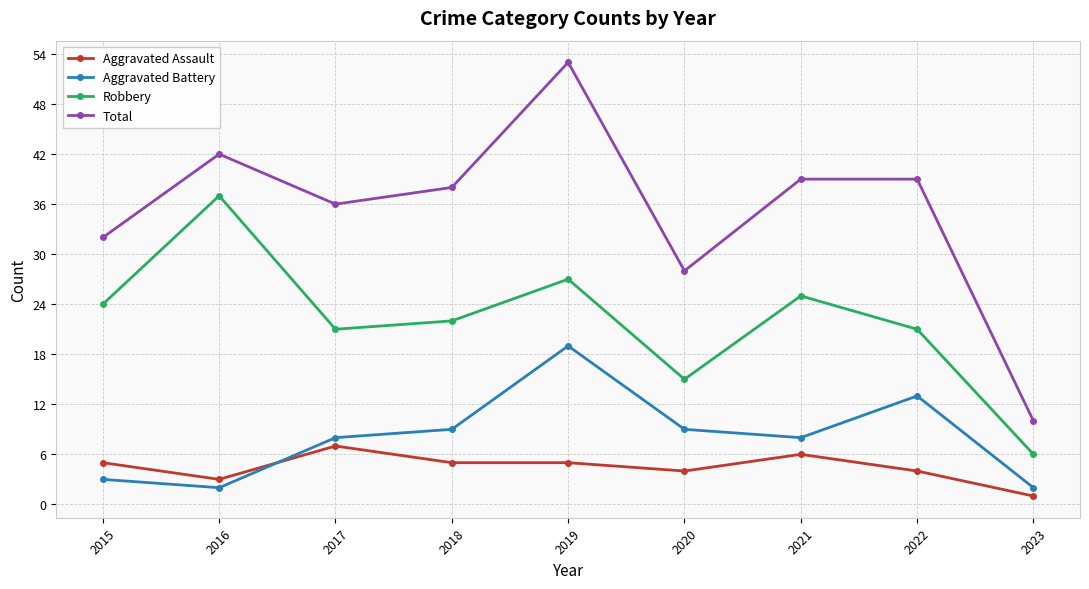

At which category does Robbery reach its first local peak?

2016